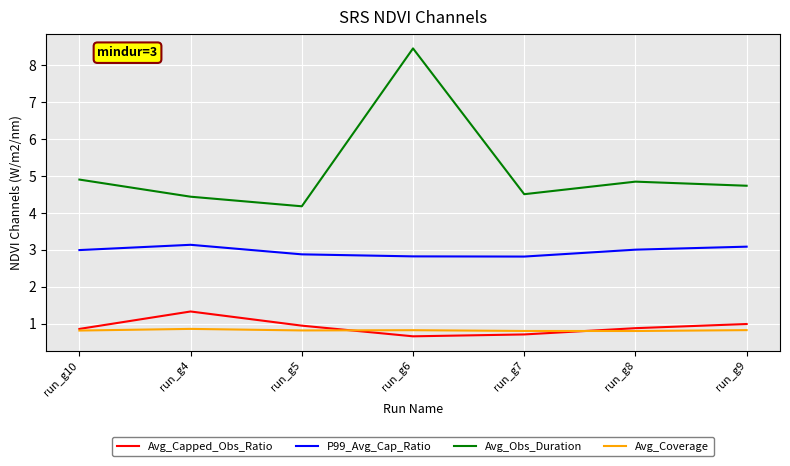

True or false: Avg_Coverage and Avg_Obs_Duration cross at least once.

False